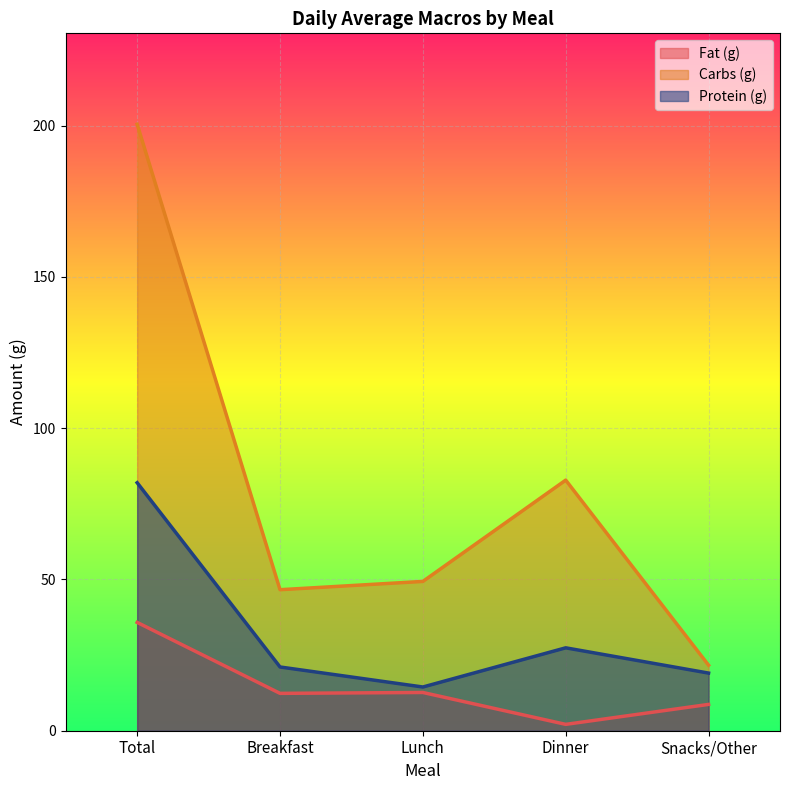

How many data points in Fat (g) are above 12?

3